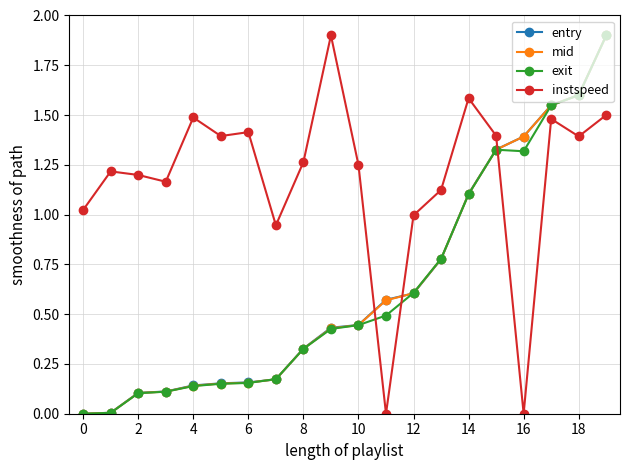

What is the maximum value for exit?

1.9